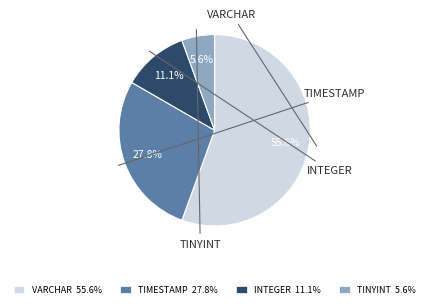

Rank the categories by value from lowest to highest.

TINYINT, INTEGER, TIMESTAMP, VARCHAR